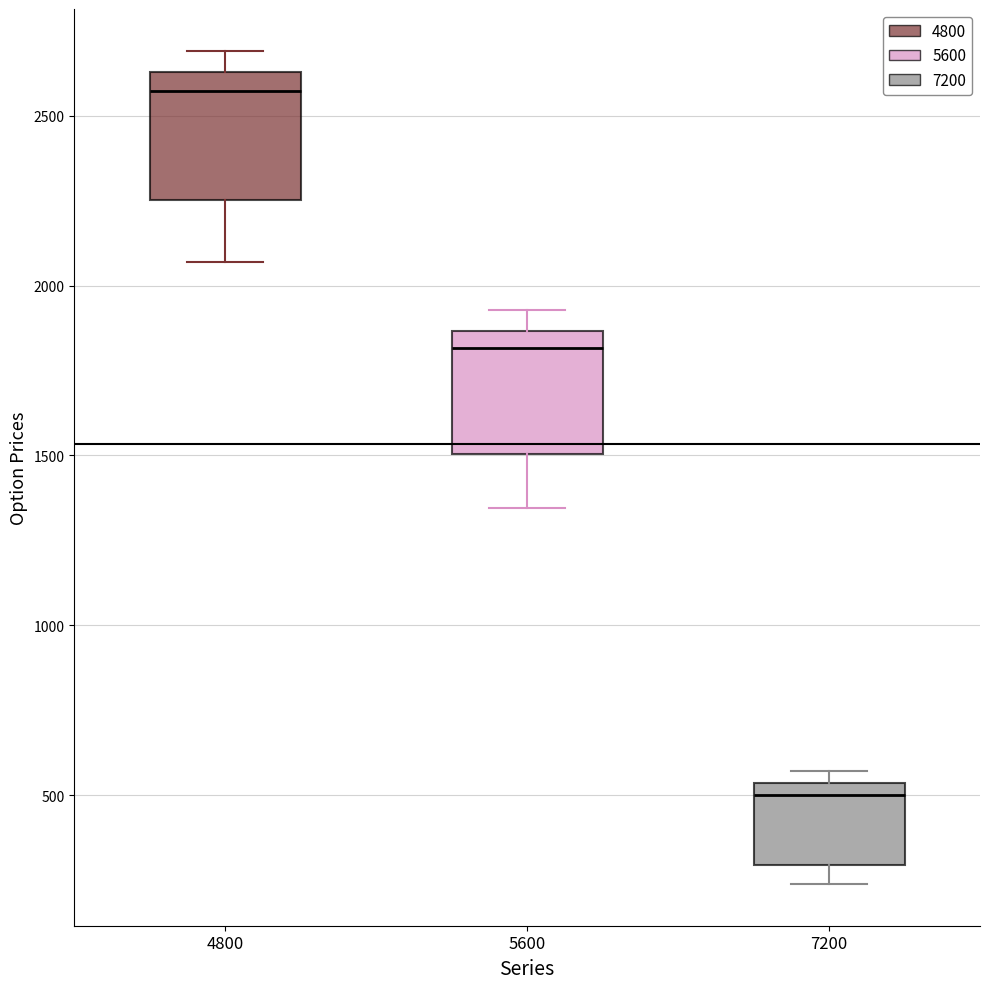

Reading left to right, transcribe this box plot: for each box, give where its median line is, the range the box spans, and where its two whiskers end, as read against the y-axis. The values are not printed on the chart, so give them approximately, as read against the axis.

4800: median 2550, box 2250 to 2650, whiskers 2050 to 2700
5600: median 1800, box 1500 to 1850, whiskers 1350 to 1950
7200: median 500, box 300 to 550, whiskers 250 to 550 (just above the box's upper edge)